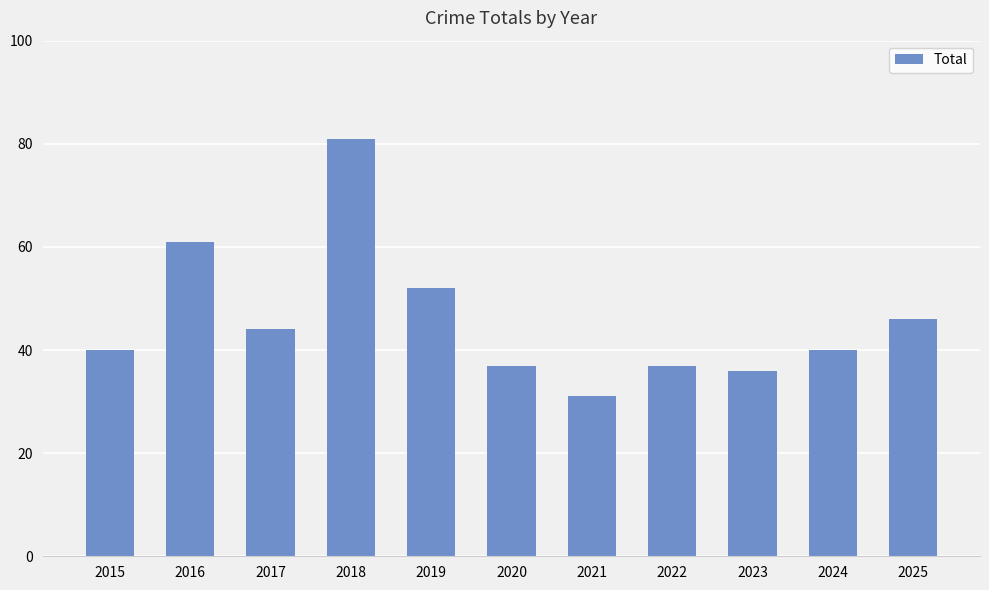

What is the minimum value shown in the chart?

31